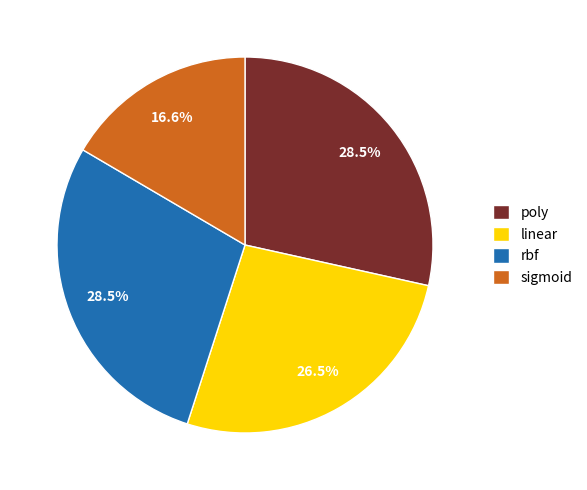

Is there a majority slice in this chart?

No